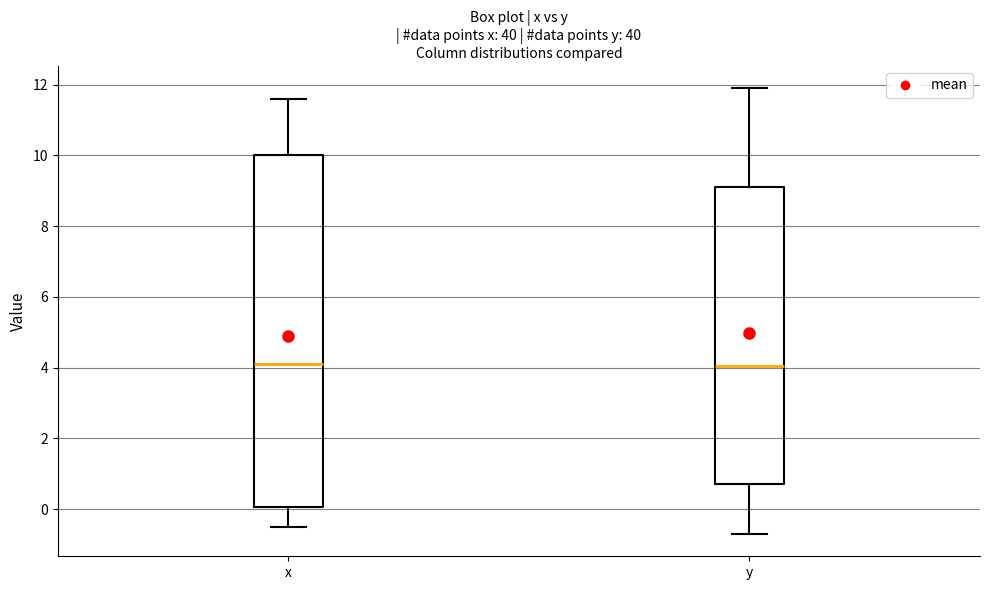

Reading left to right, read every box against the y-axis: the position of its median line, the range the box covers, and the ends of its whiskers. The values are not printed on the chart, so give them approximately, as read against the axis.

x: median 4.2, box 0.0 to 10.0, whiskers -0.4 to 11.6
y: median 4.0, box 0.8 to 9.2, whiskers -0.6 to 12.0